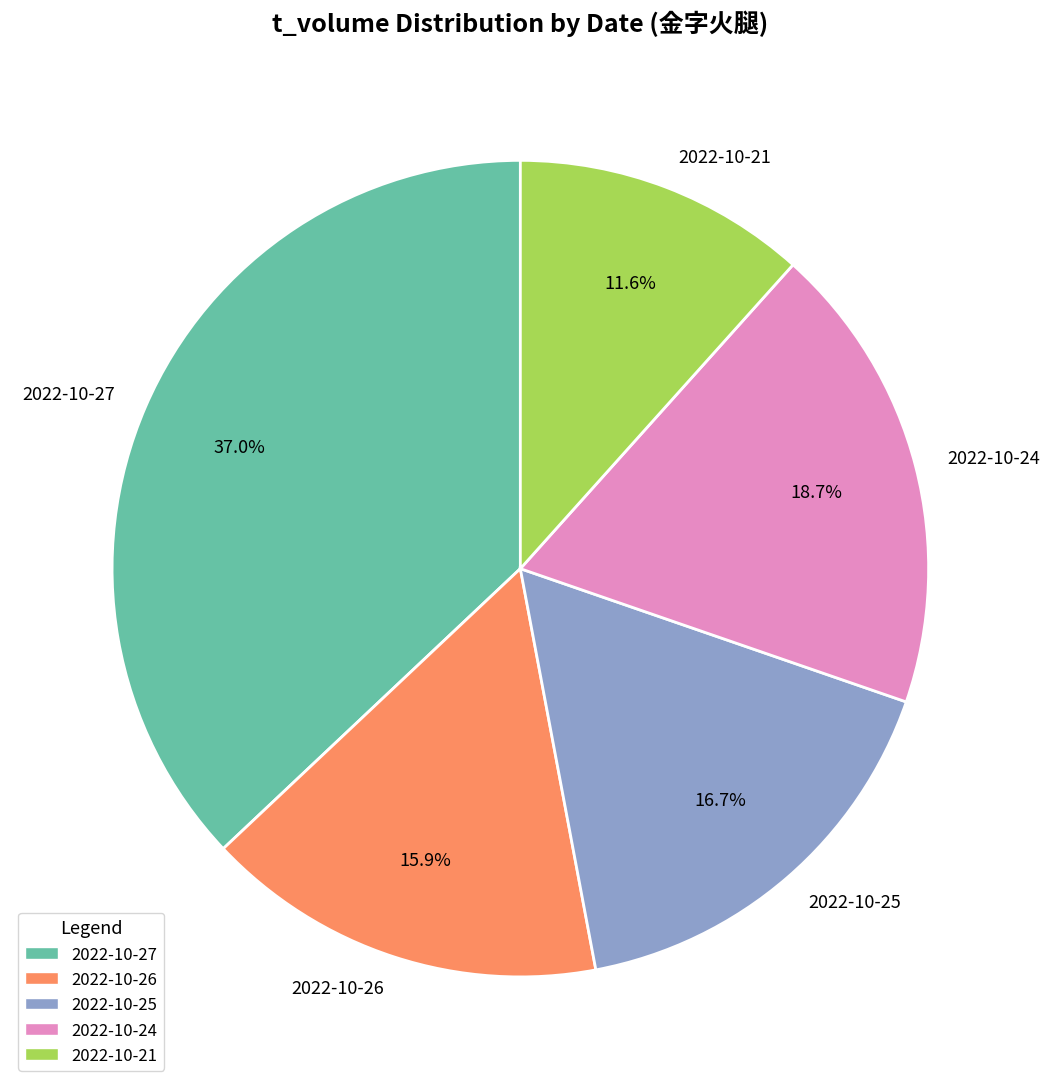

What portion of the pie excludes 2022-10-21?

88.4%